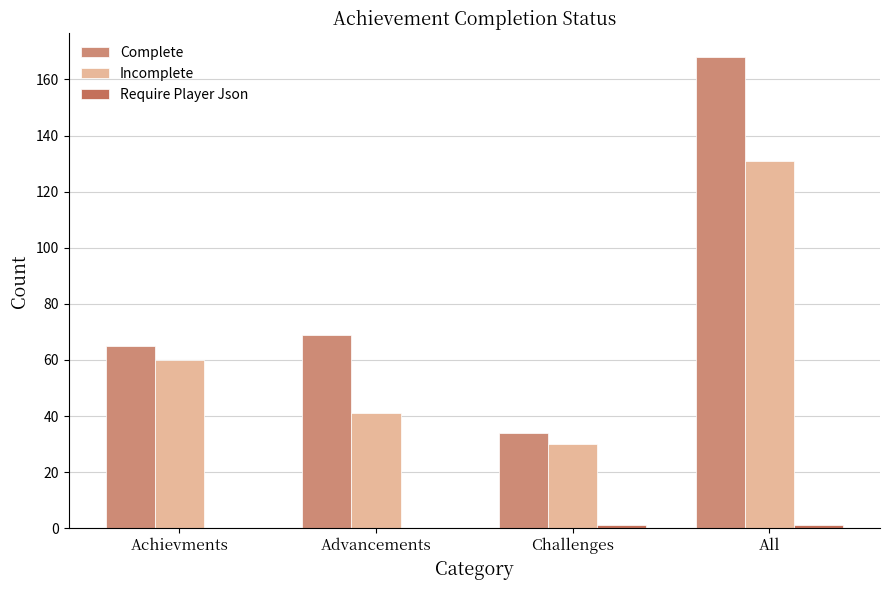

What is the difference between the second highest and minimum values in the Incomplete series?

30